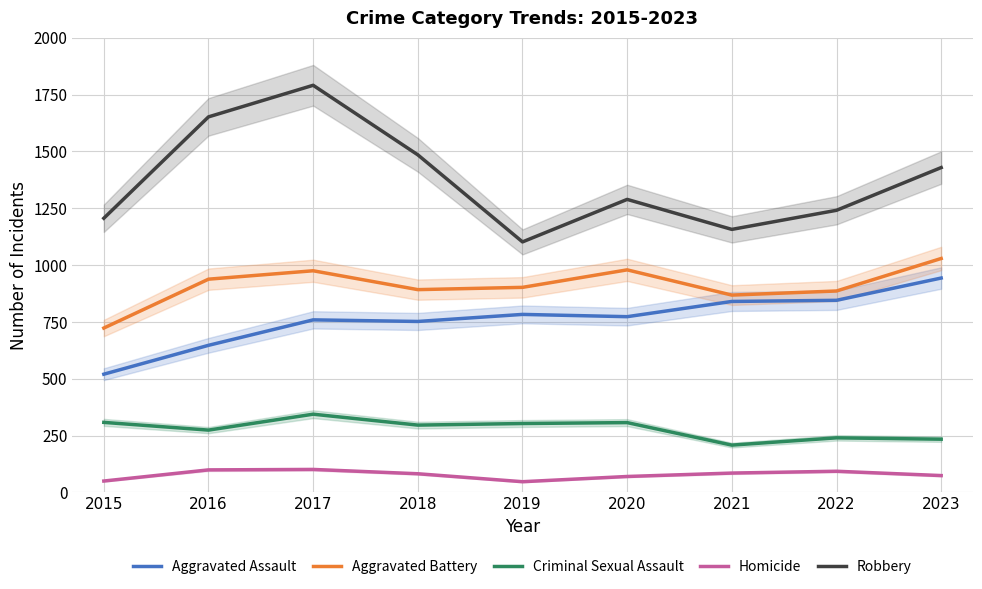

What is the difference between the maximum and minimum values in the Aggravated Assault series?

423